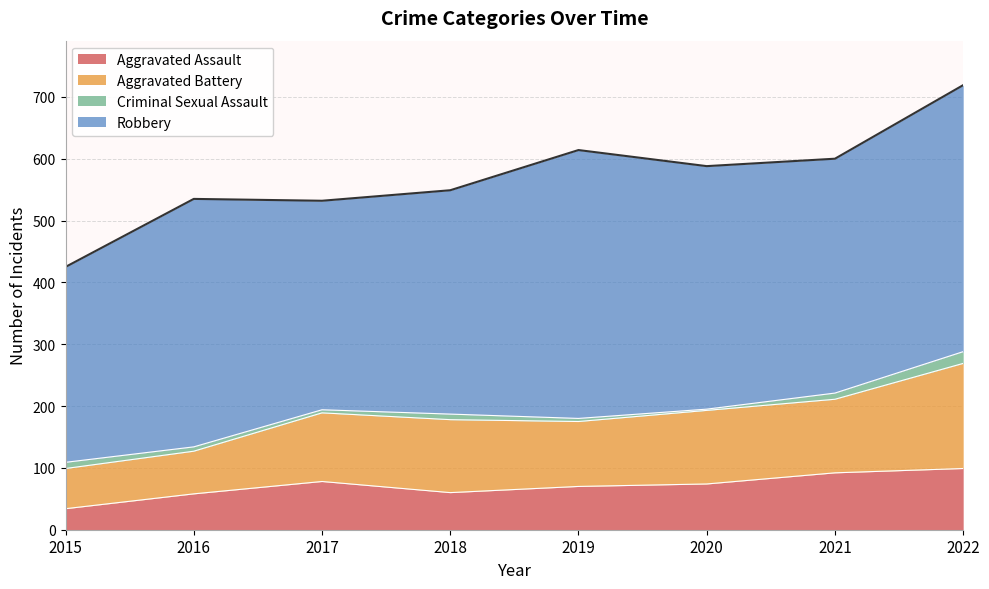

Is it true that Aggravated Assault equals 34 at 2015?

True